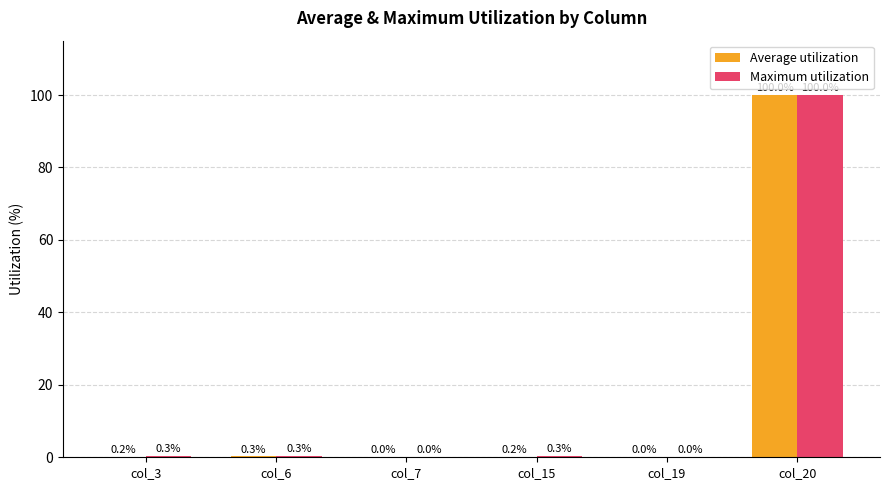

Which series has the largest total across all categories?

Maximum utilization